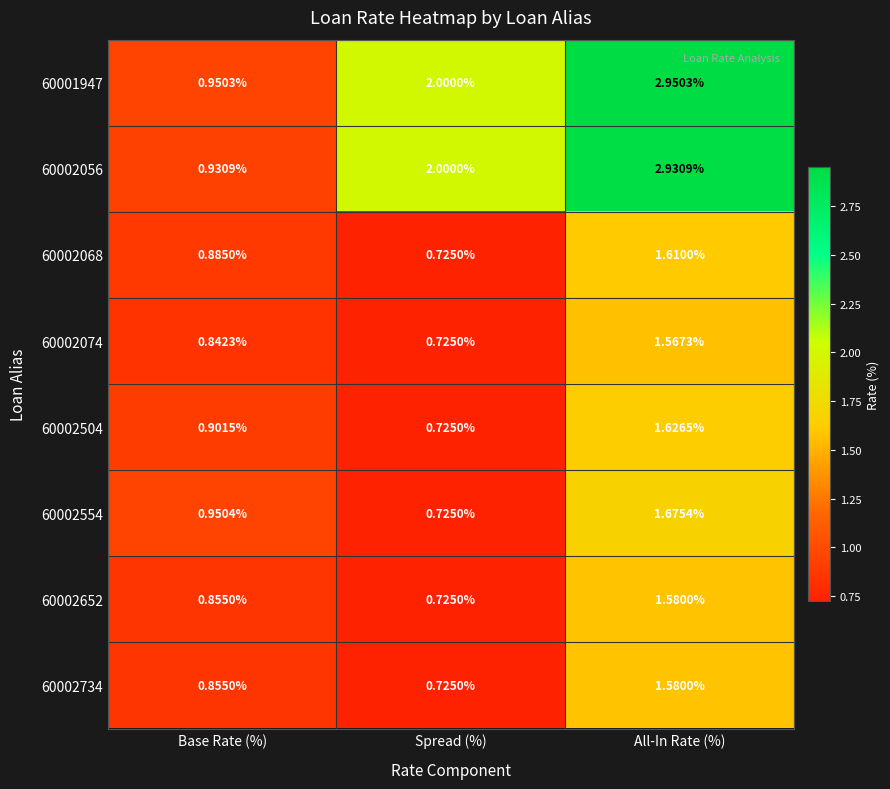

List the labels in order of 60002504 value, smallest first.

Spread (%), Base Rate (%), All-In Rate (%)